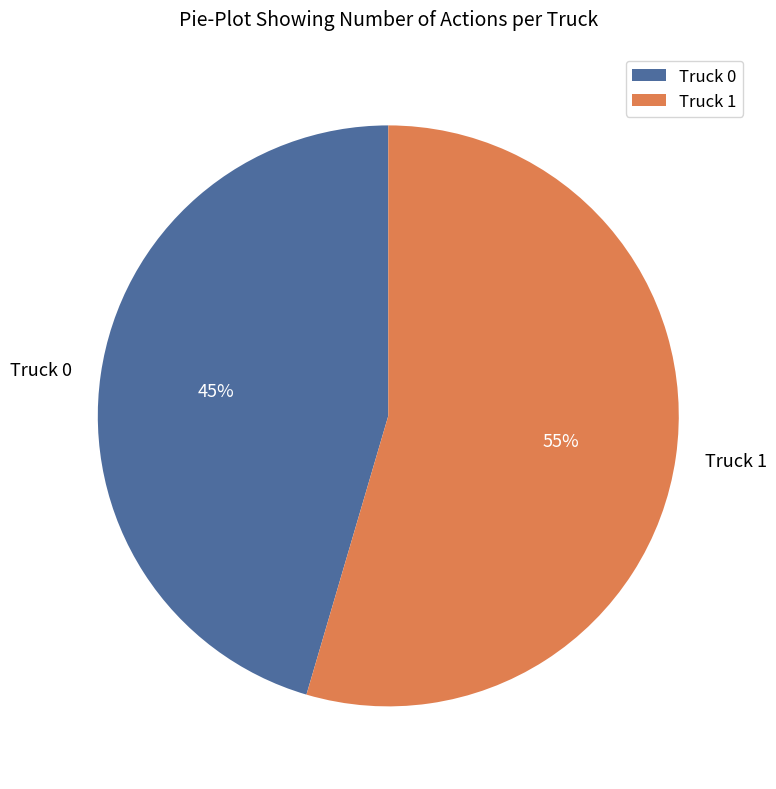

To the nearest percent, what portion does Truck 1 represent?

55%